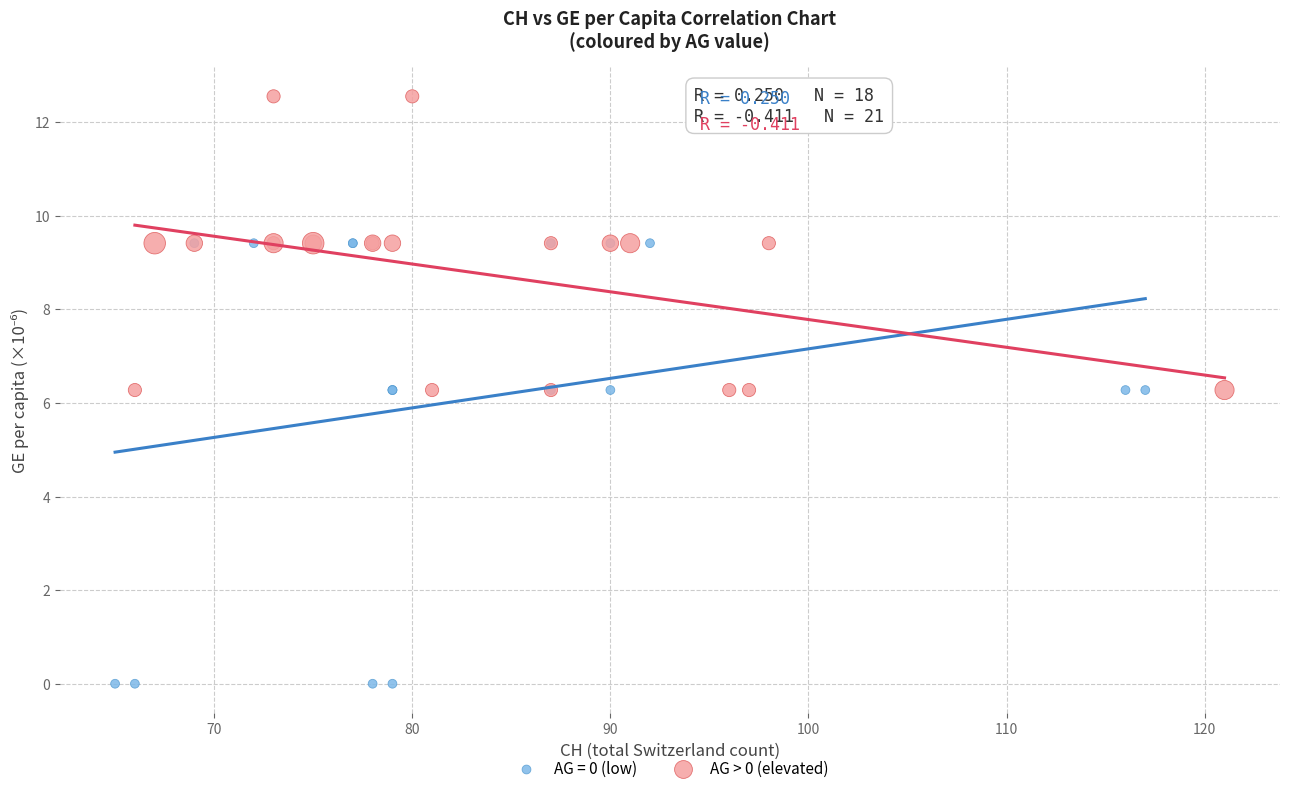

Which series contains the lowest Y value?

AG = 0 (low)